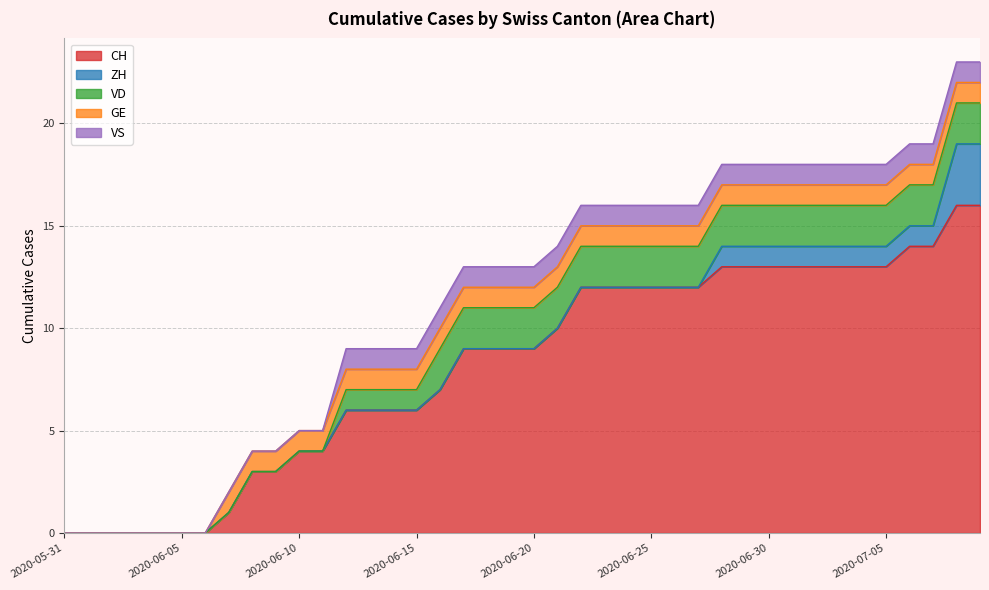

The ZH series shows 1 at 2020-06-21. True or false?

False